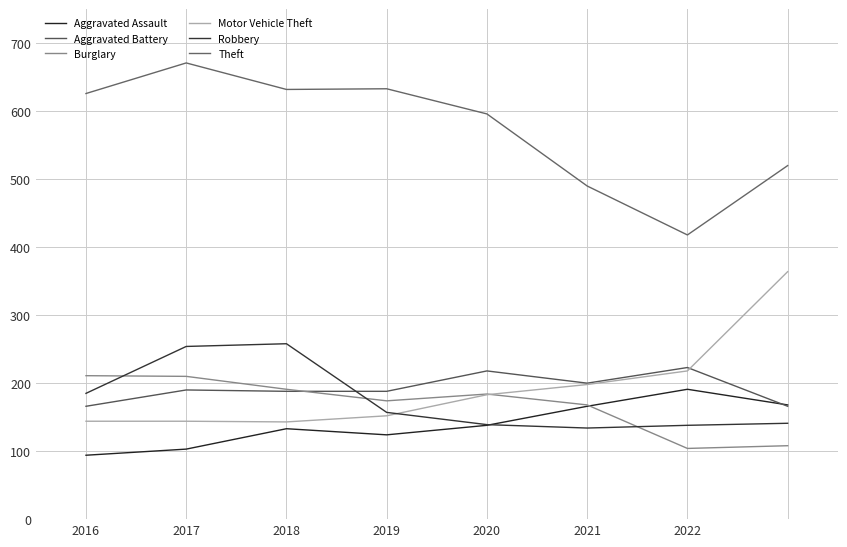

What is the sum of all Motor Vehicle Theft values?

1546